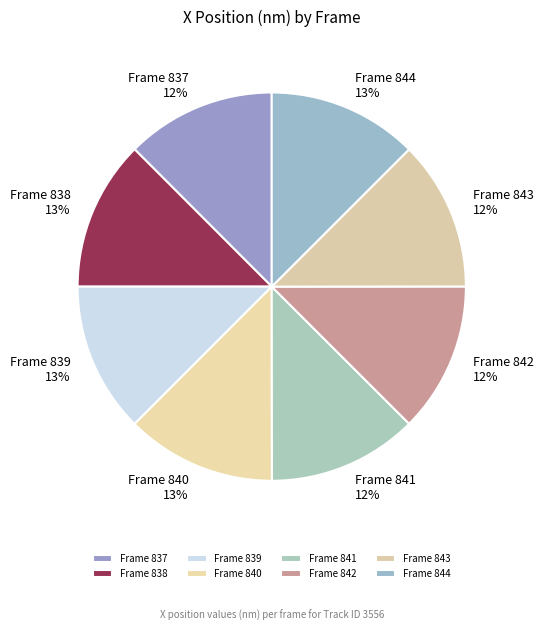

Does Frame 837 account for over 50% of the chart?

No